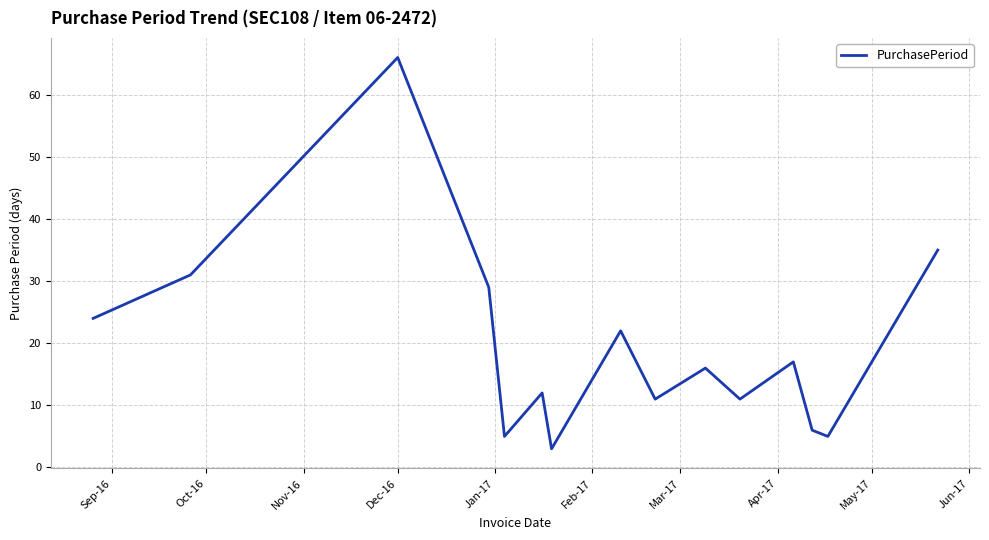

What is the smallest value displayed?

3